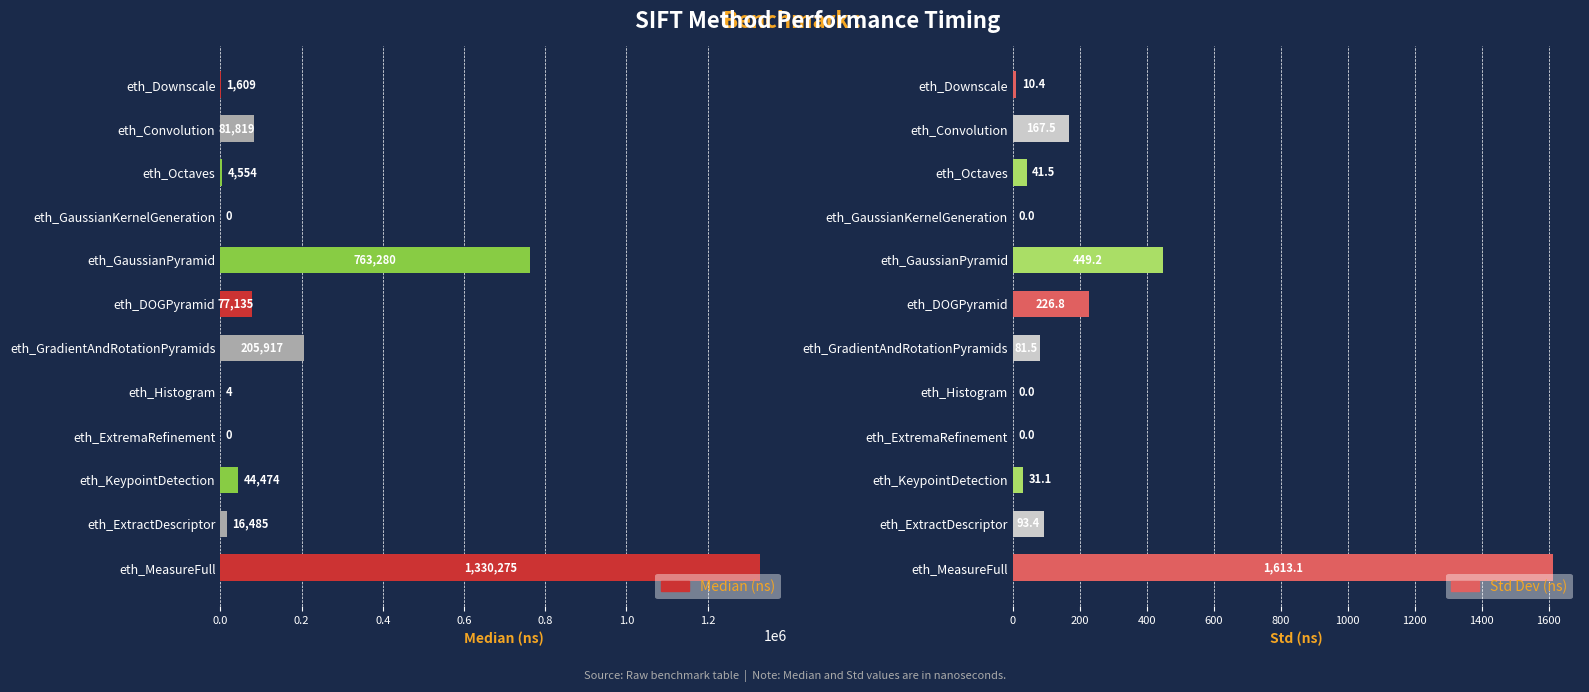

Which series has the largest total across all categories?

Median